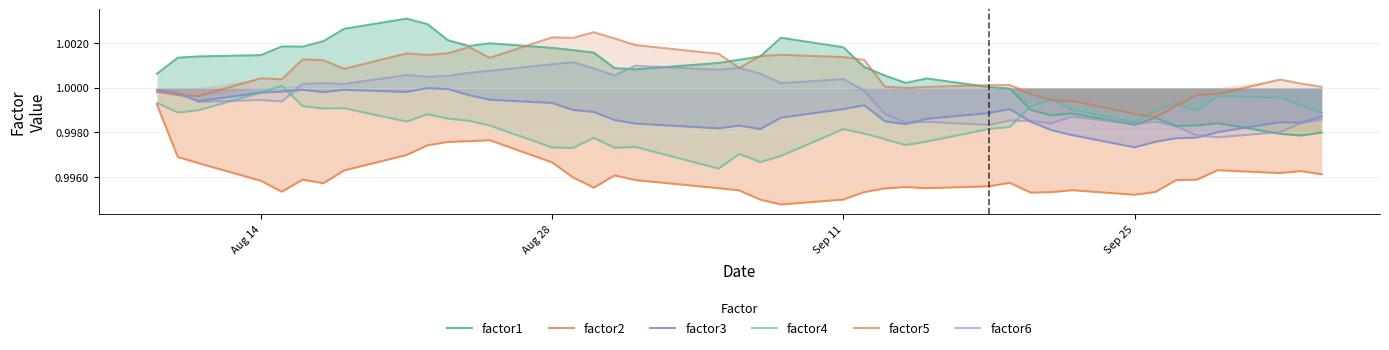

At how many categories does at least one series exceed 0?

40